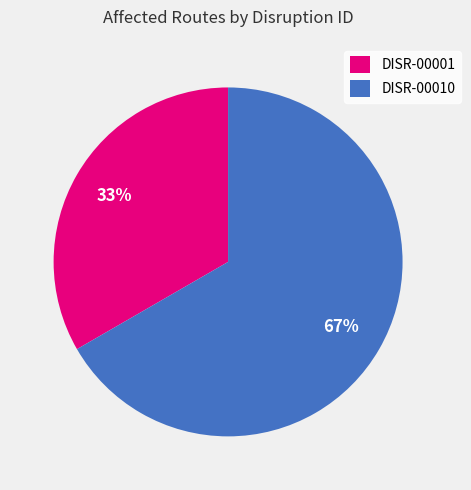

How many slices are in this pie chart?

2